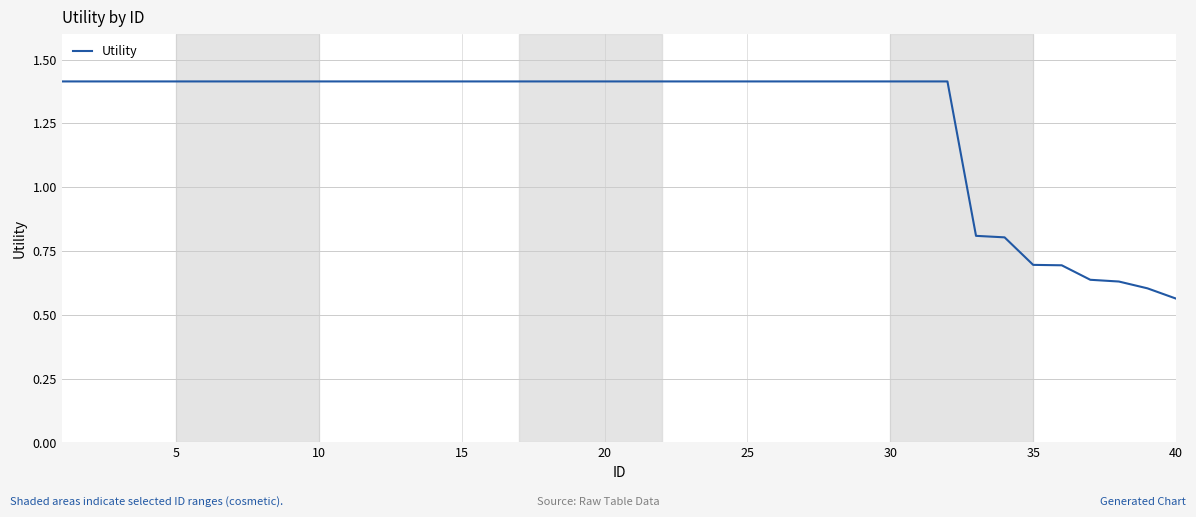

What is the difference between the maximum and minimum values?

0.9